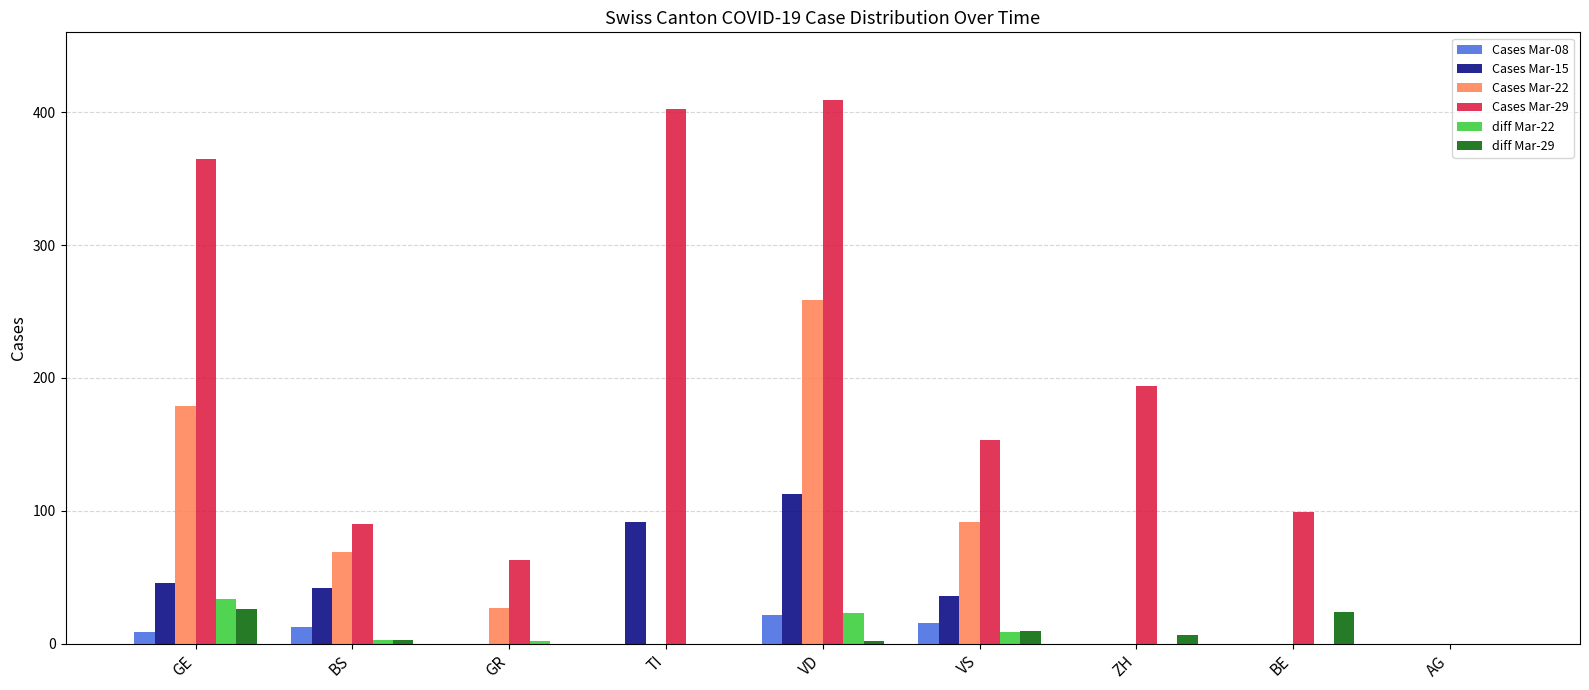

What is the sum of the diff Mar-22 values at BS and BE?

3